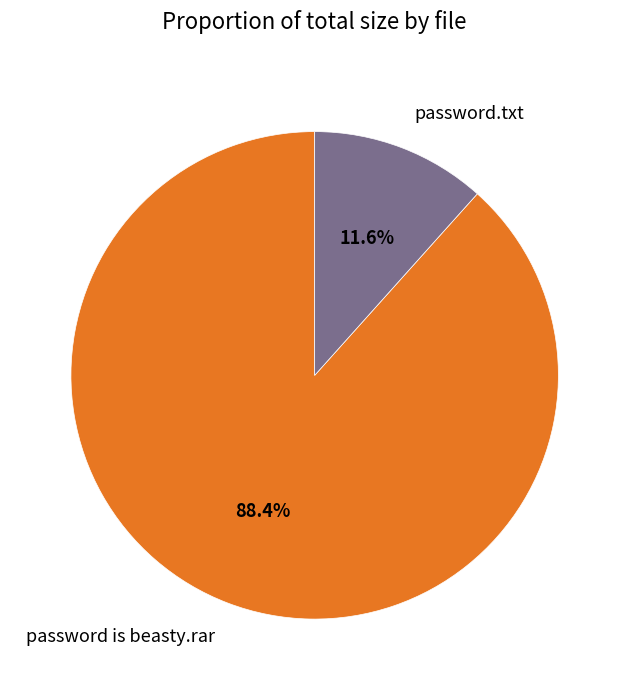

Rank the categories by value from lowest to highest.

password.txt, password is beasty.rar